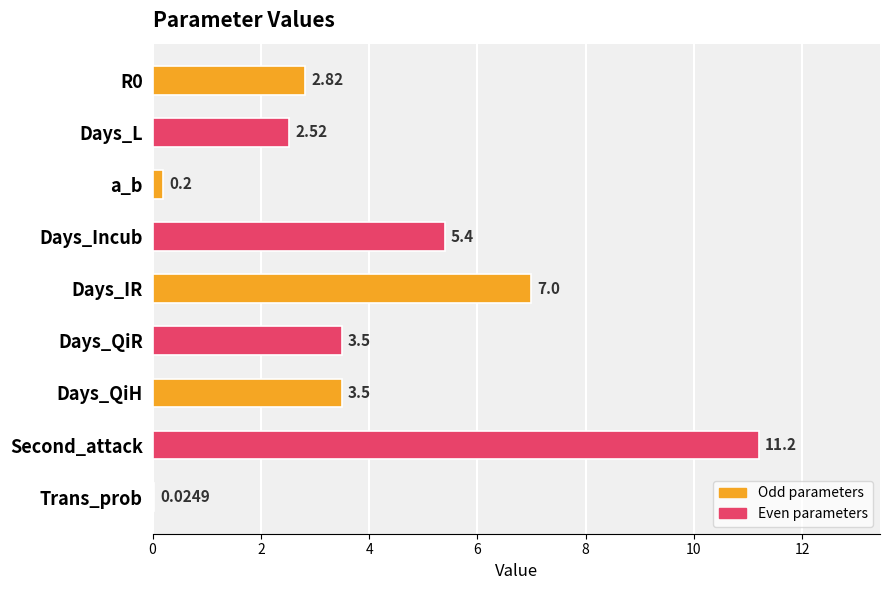

What is the change in value from Days_L to Trans_prob?

-2.5